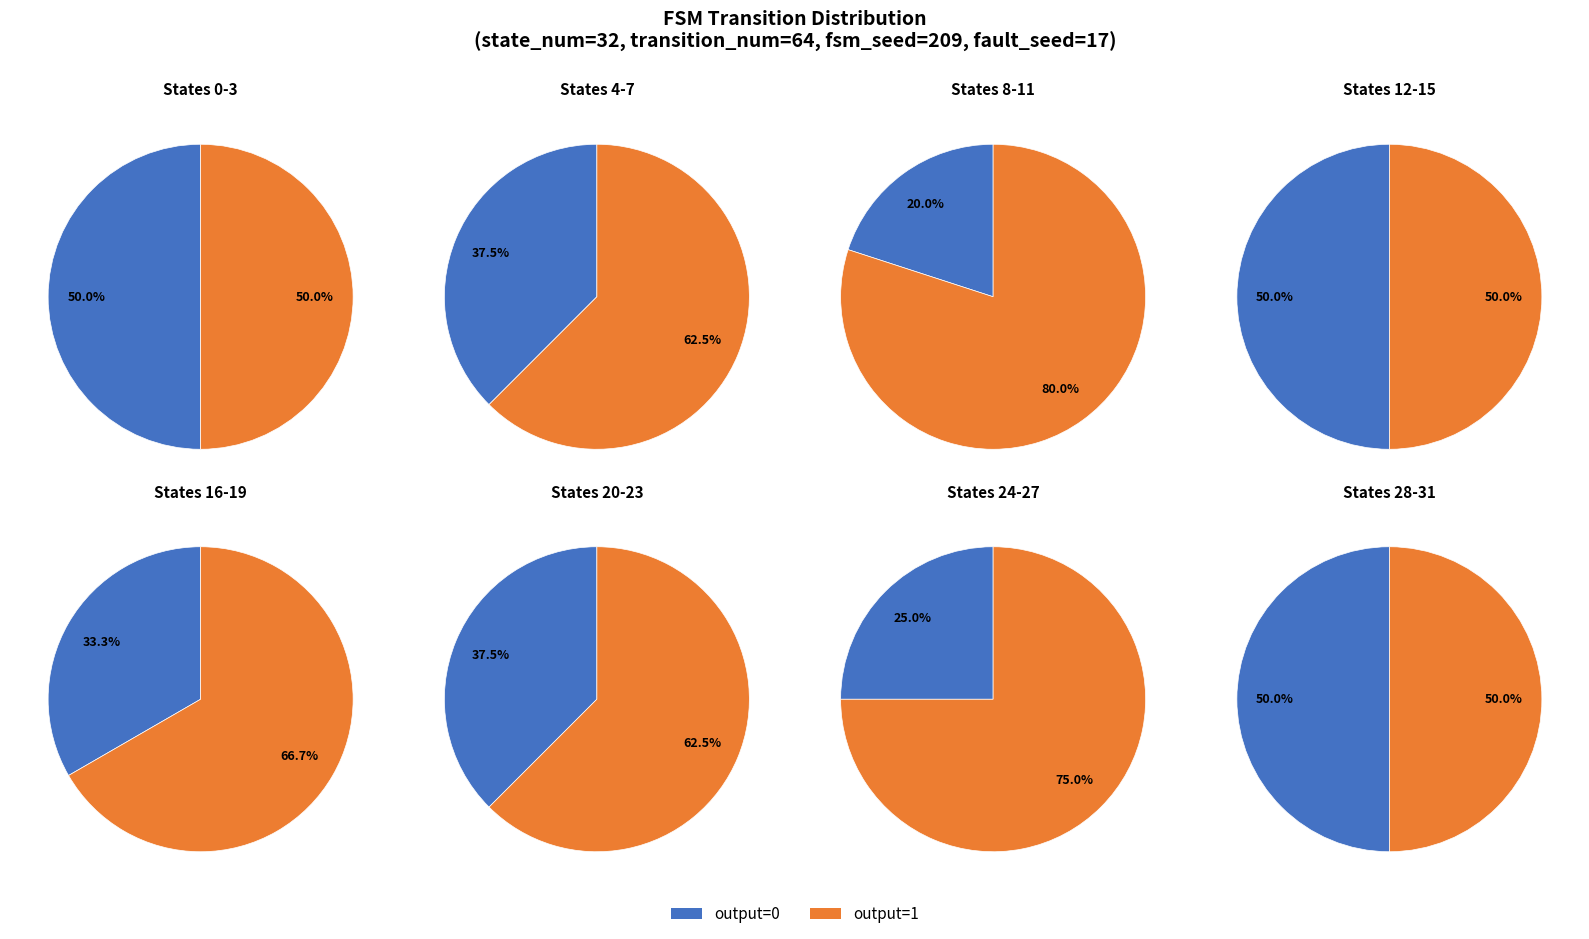

Is it true that 2 is 0% of the pie?

True